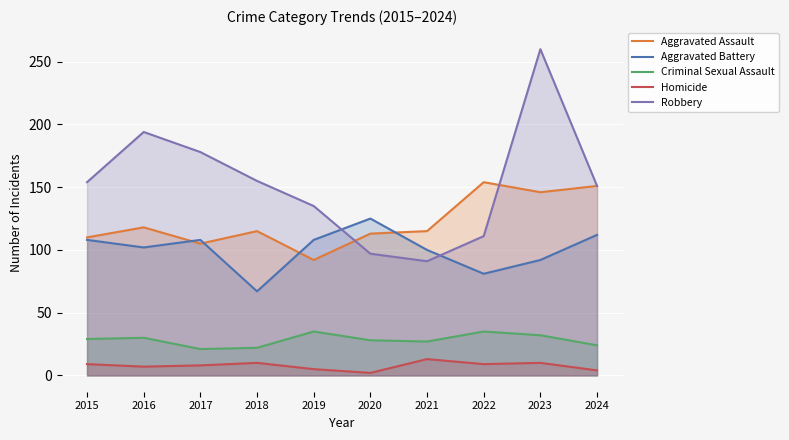

Does the chart display data point markers on the line(s)?

No